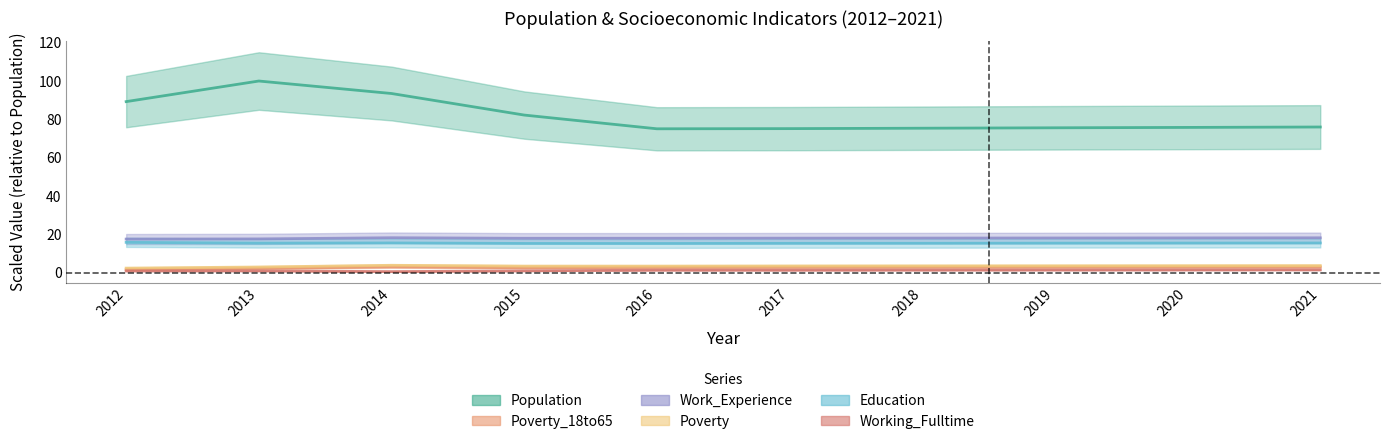

How many interior local valleys does the Working_Fulltime series have?

1